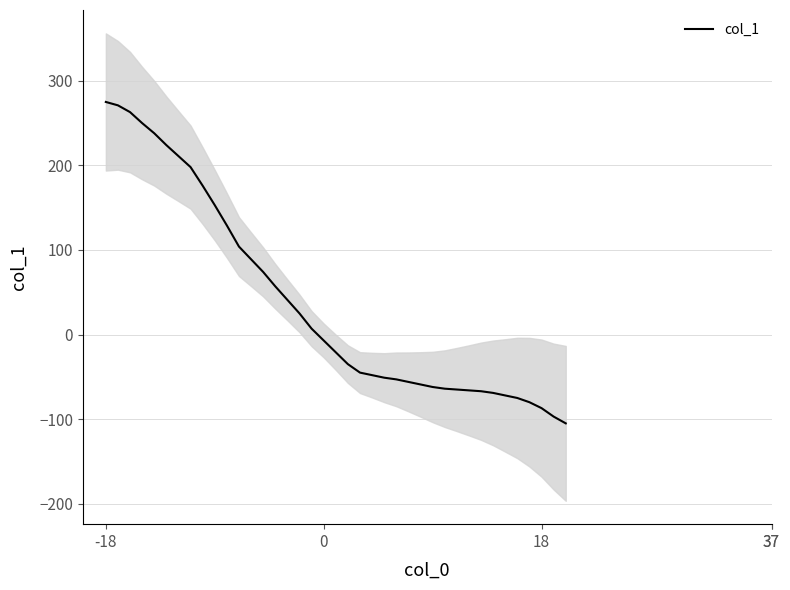

What is the value of the 10th point from the left?

153